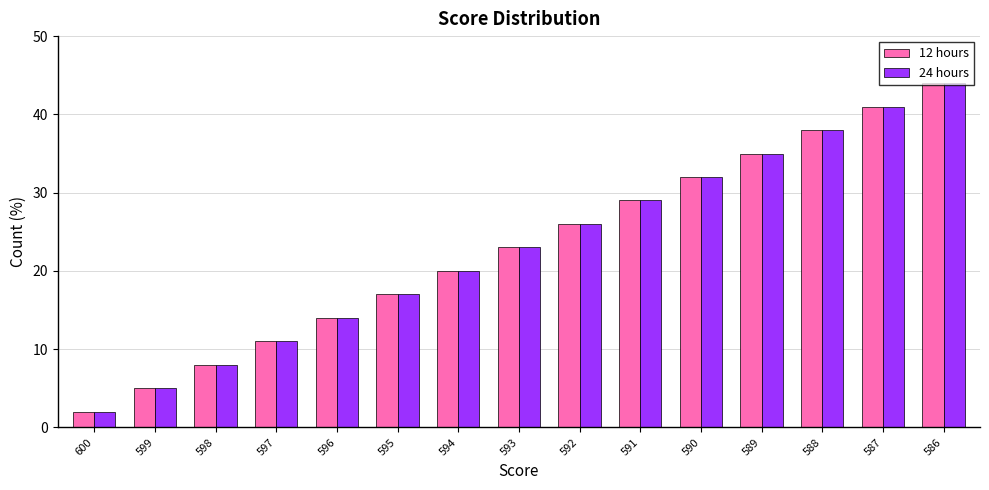

Rank the categories by 12 hours value from lowest to highest.

600, 599, 598, 597, 596, 595, 594, 593, 592, 591, 590, 589, 588, 587, 586